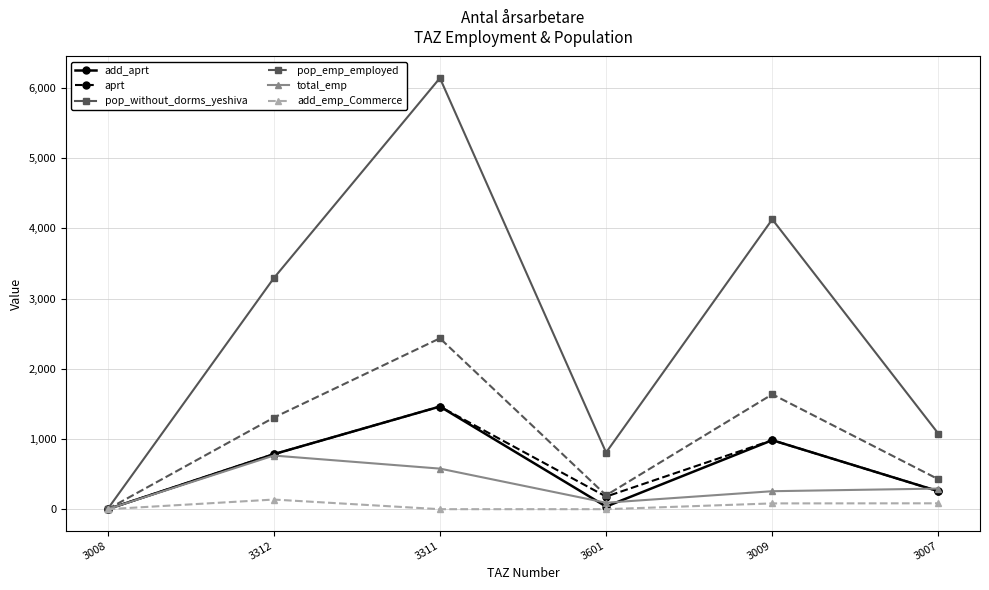

How many values in total_emp are above zero?

5